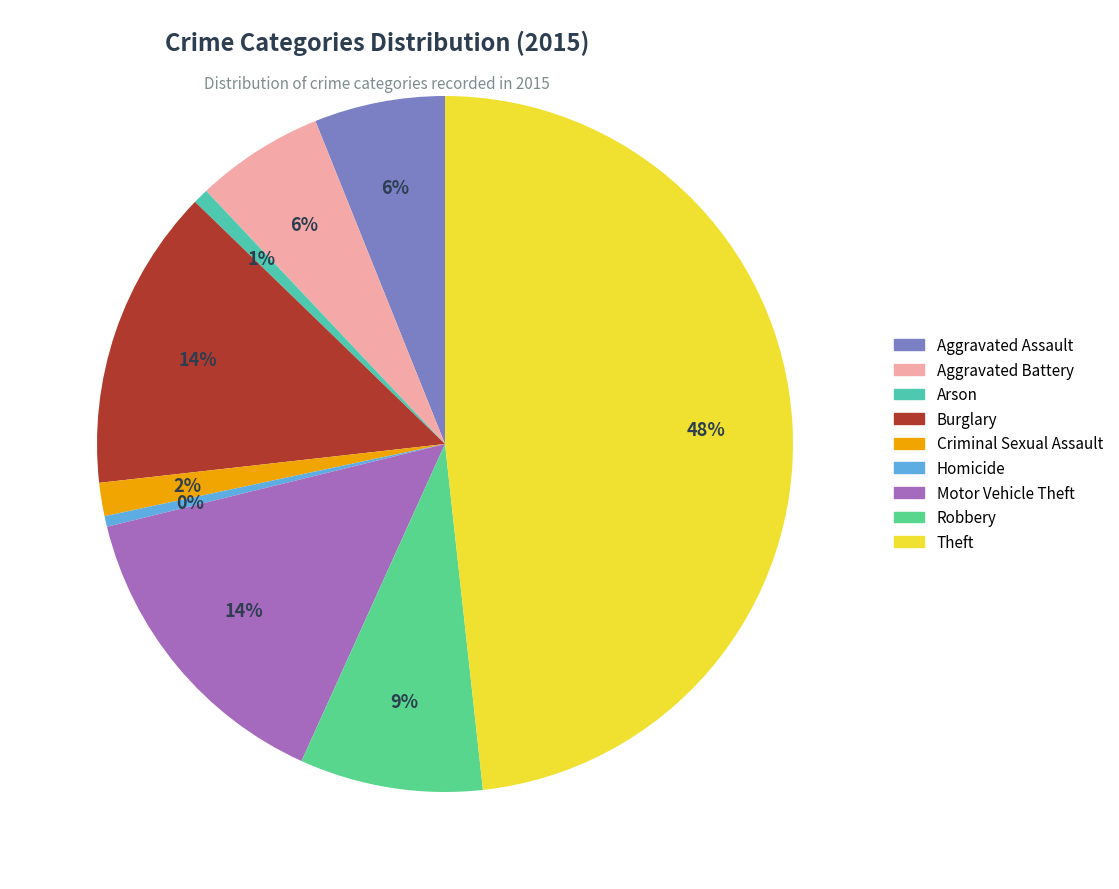

Rank the categories by value from highest to lowest.

Theft, Motor Vehicle Theft, Burglary, Robbery, Aggravated Assault, Aggravated Battery, Criminal Sexual Assault, Arson, Homicide